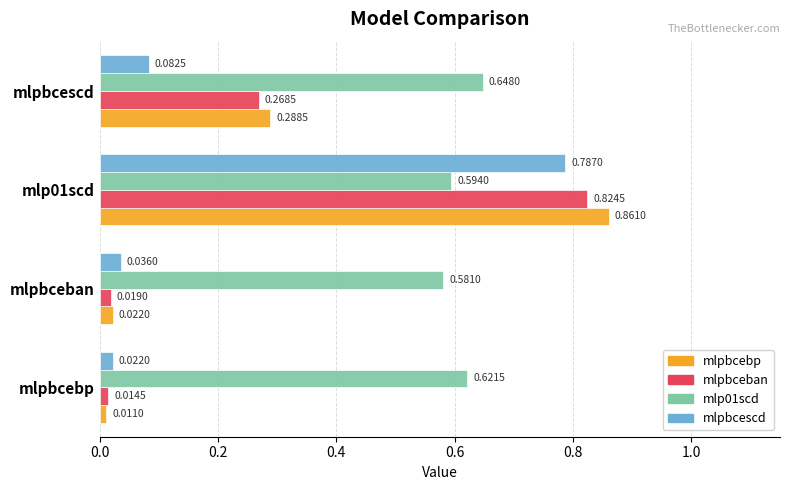

At which category is the sum across all series the highest?

mlp01scd